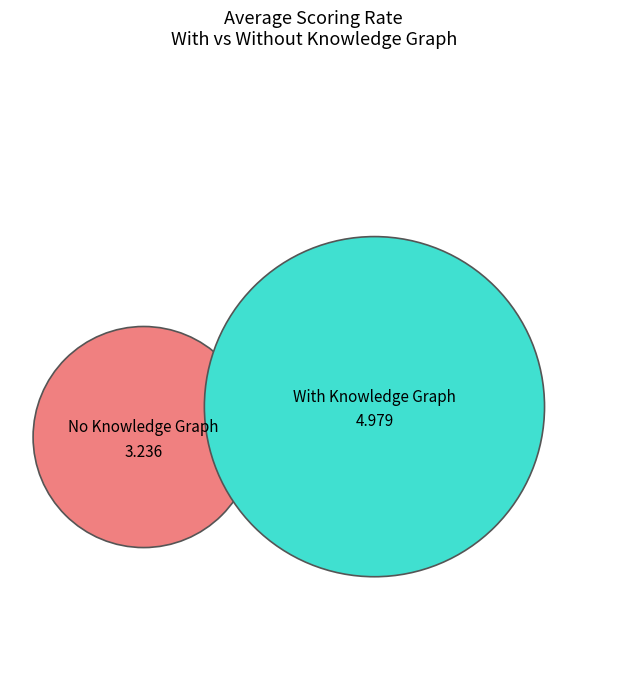

Is it true that Llama-2-70b Yes is 1% of the pie?

False